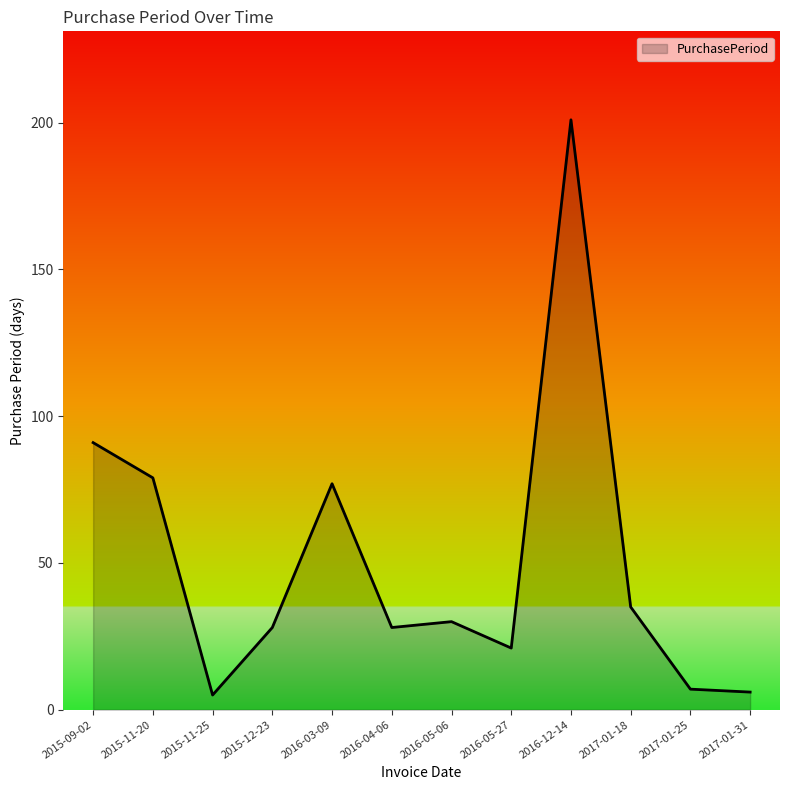

True or false: there are more than 2 points higher than both neighbors.

True